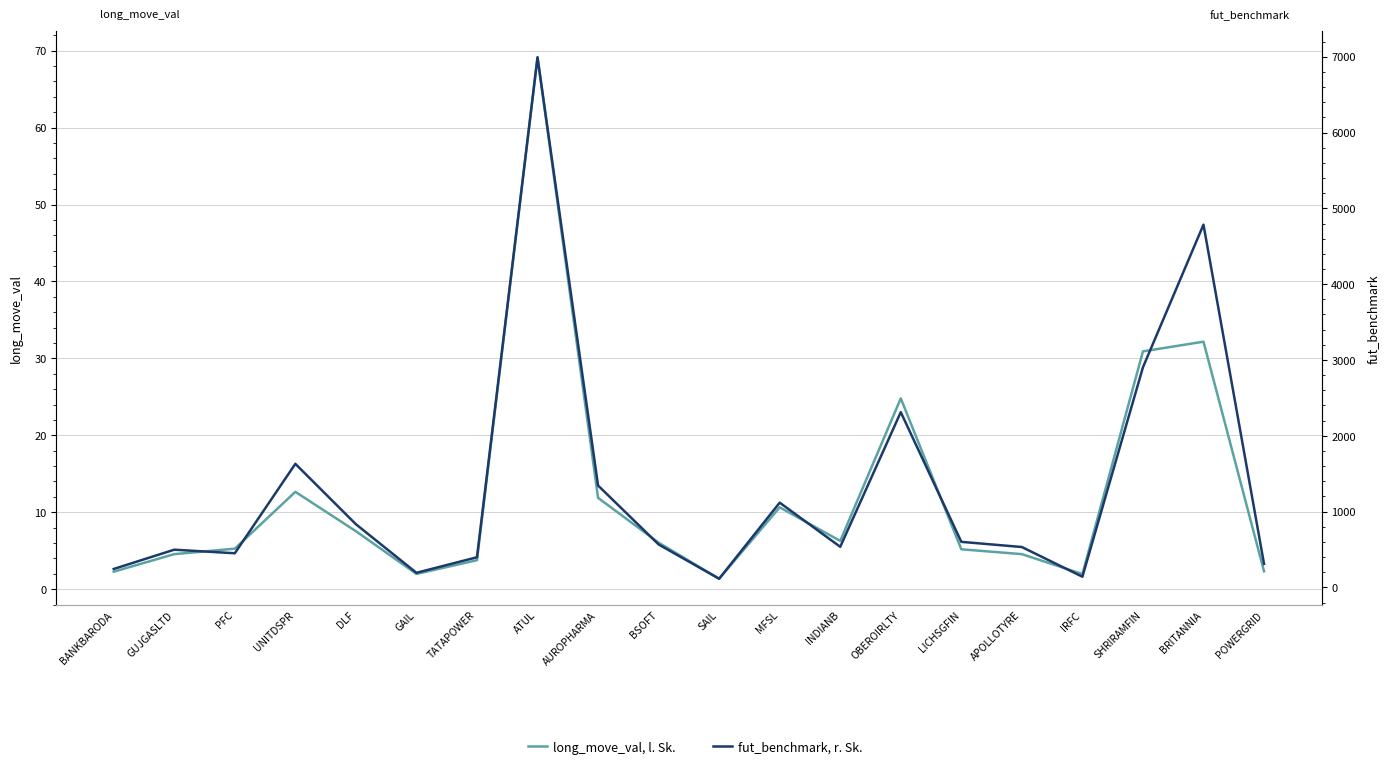

What is the value of the fut_benchmark, r. Sk. point at the 16th from the left?

532.6